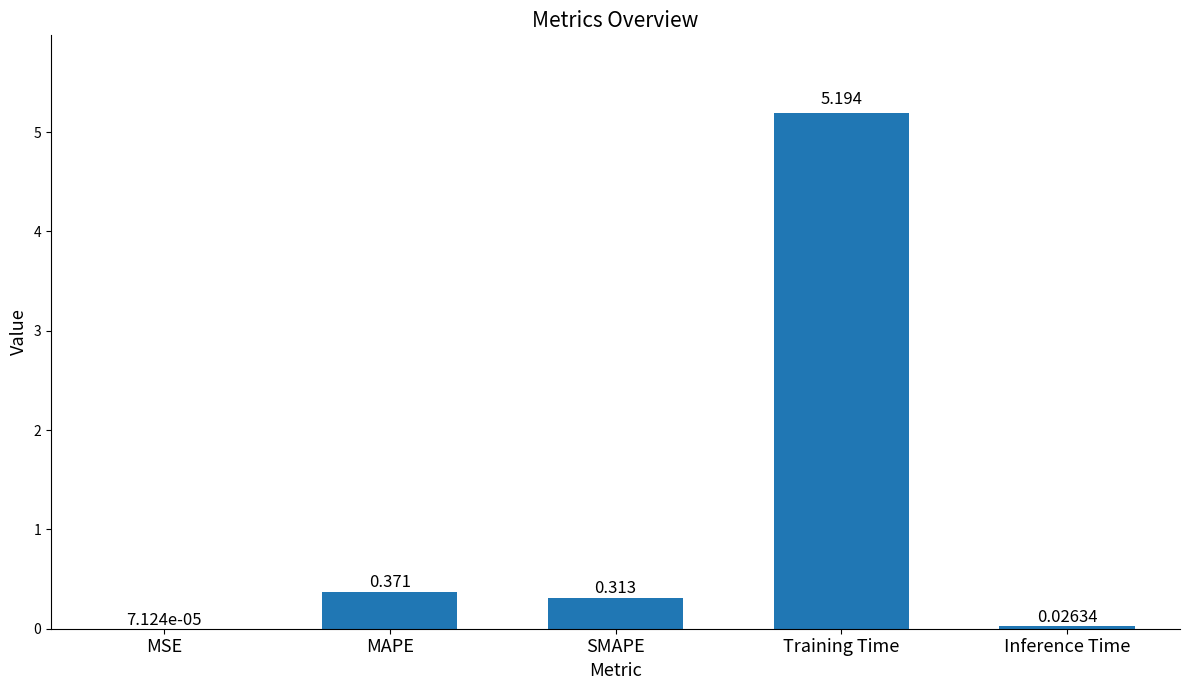

Where is the data nearest to the value 2?

MAPE